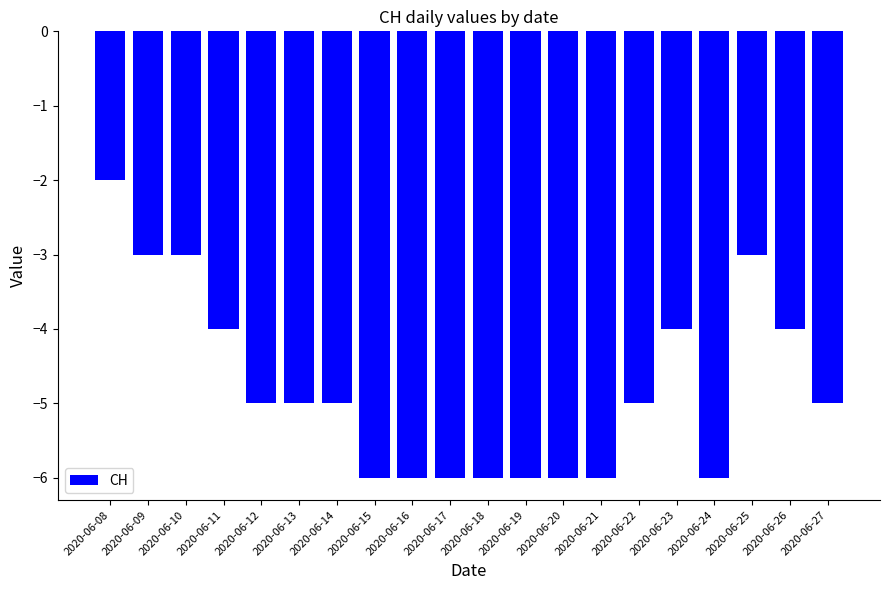

What is the change in value from 2020-06-16 to 2020-06-27?

+1